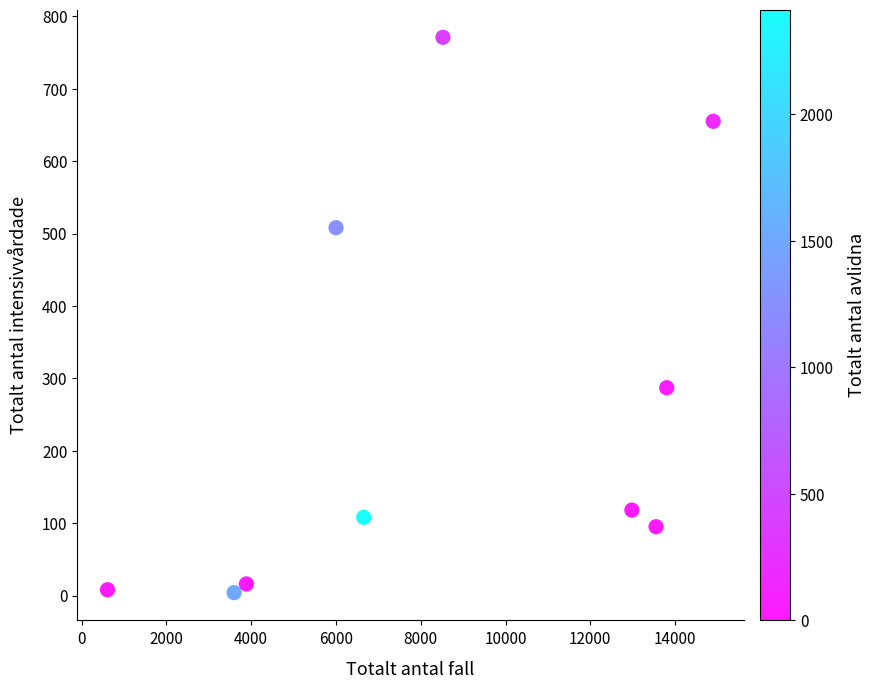

What Y value in the scatter plot is closest to 387?

287